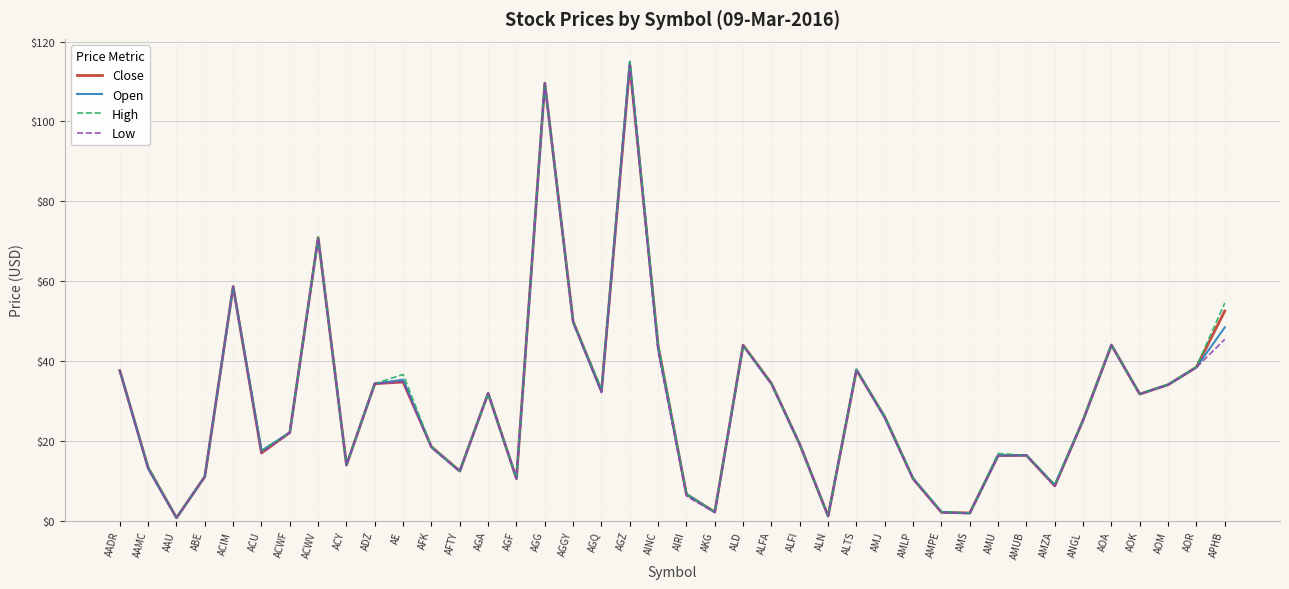

Which series changed the most between AINC and AOR?

High